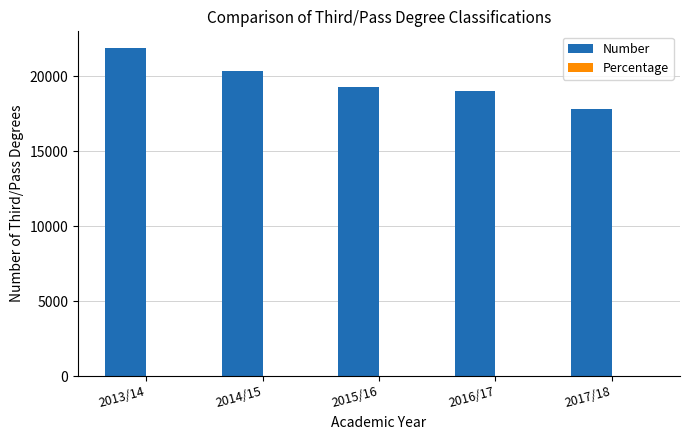

What is the maximum value for Number?

21905